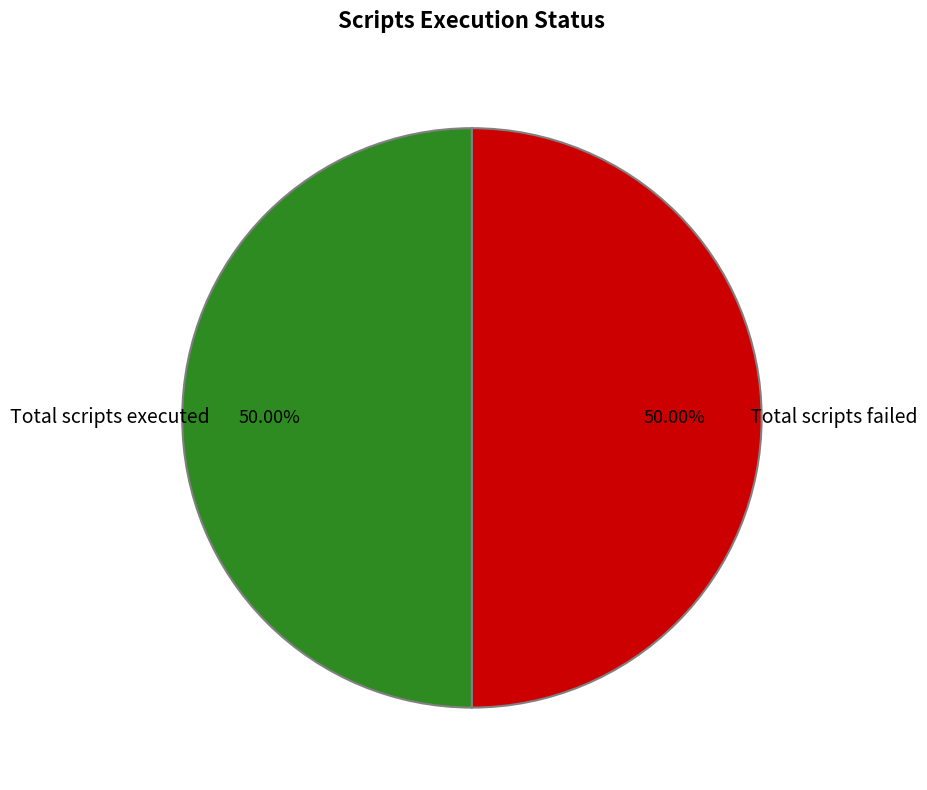

How many slices are in this pie chart?

2